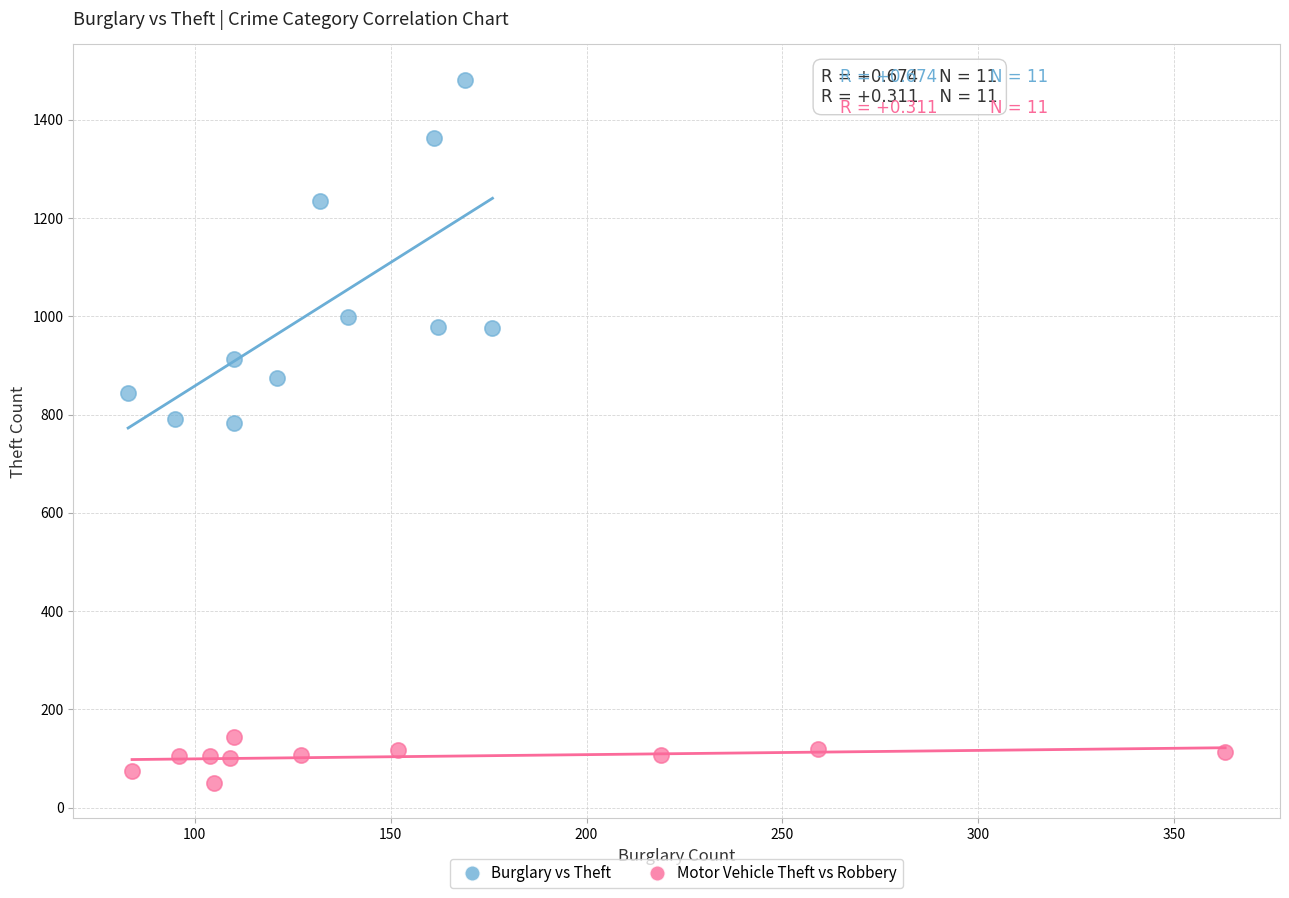

Which series has the widest spread of Y values?

Burglary vs Theft